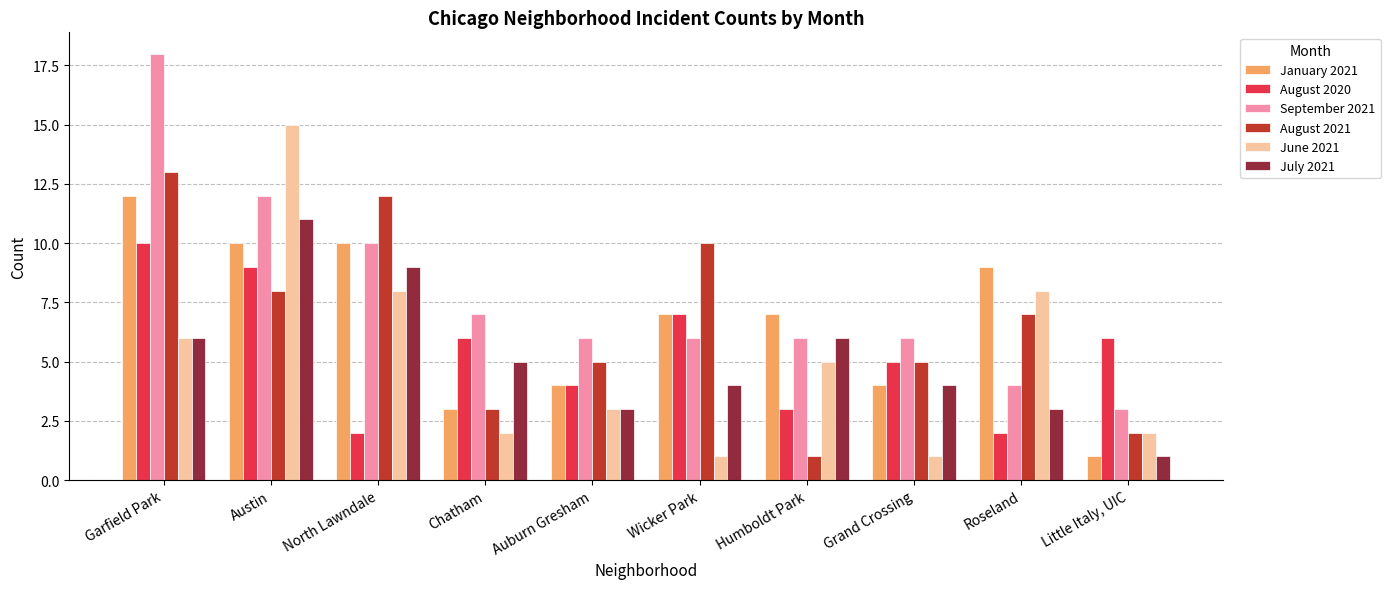

What is the label of the 1st bar from the left?

Garfield Park